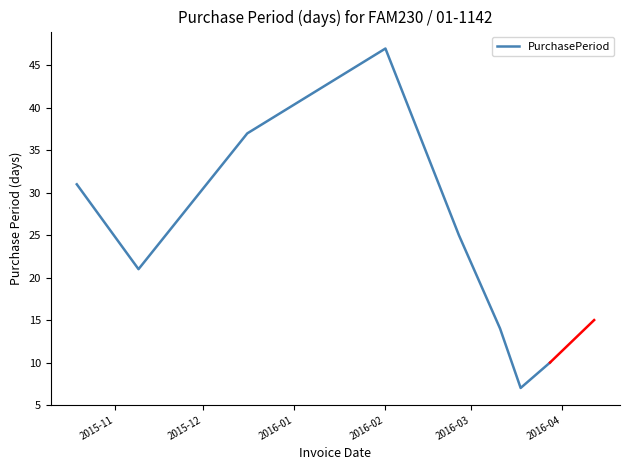

What is the minimum value shown in the chart?

7